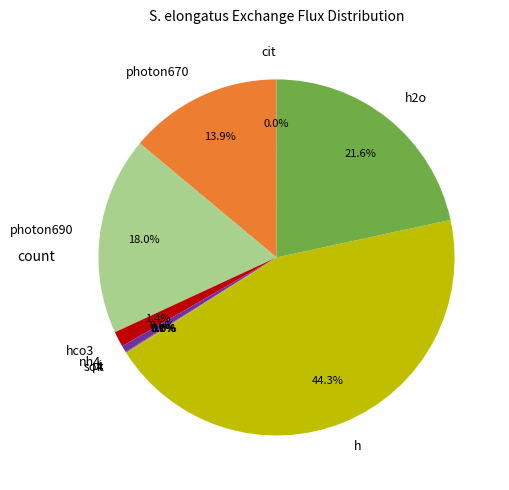

Does h represent more than half of the total?

No